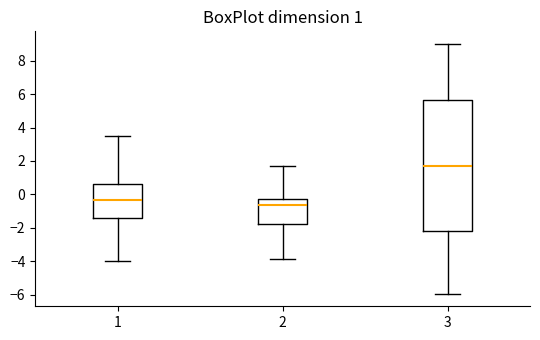

Which box is the tallest, from its lower edge to its upper edge?

3